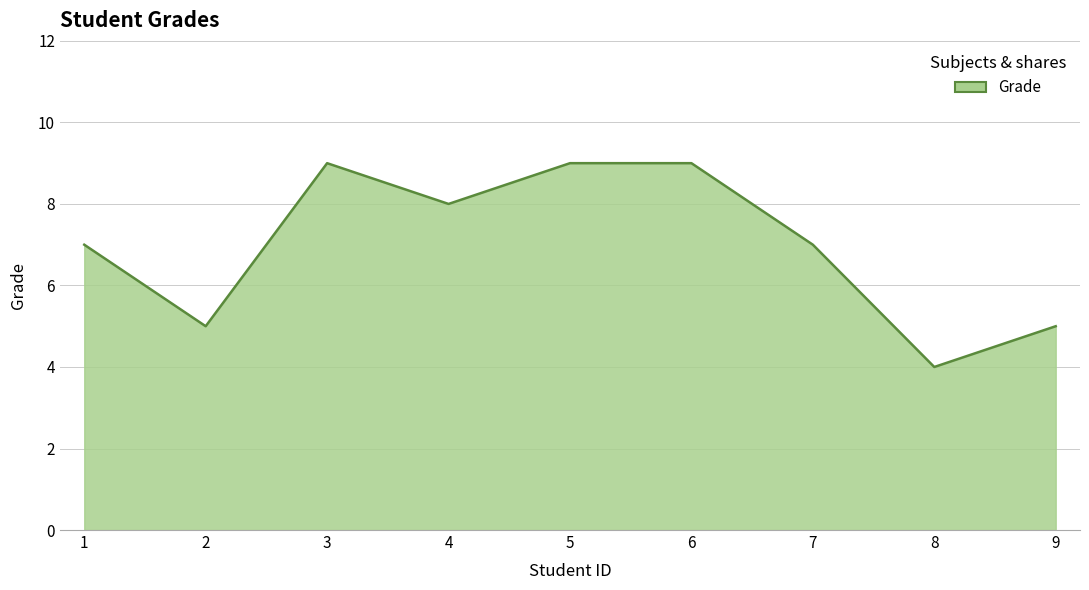

The chart shows a value of 9 at 3. True or false?

True